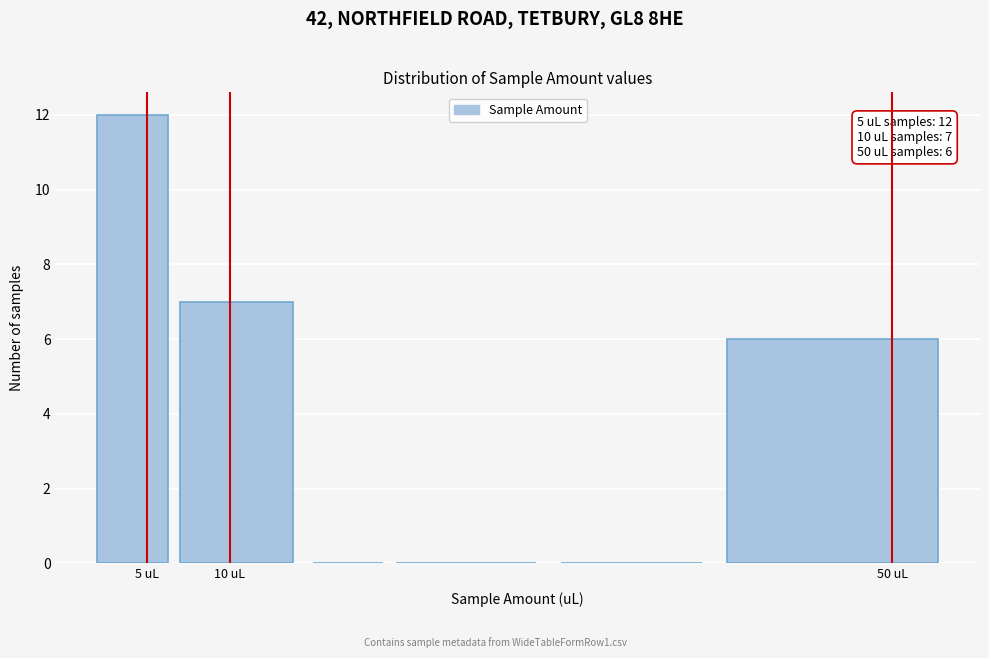

Which range on the x-axis has the tallest bar?

2 to 7